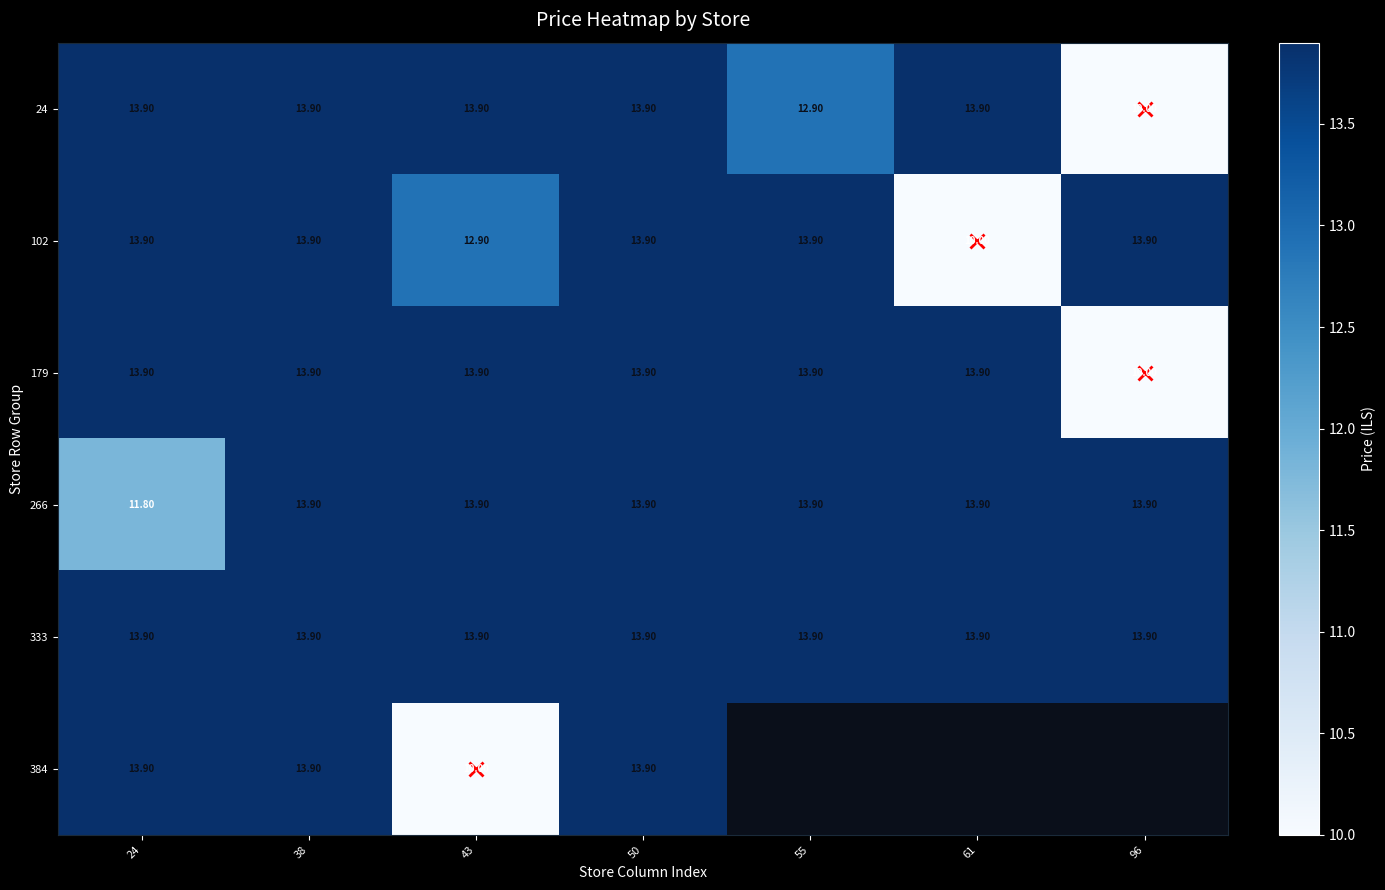

What is the minimum value shown in the chart?

10.0